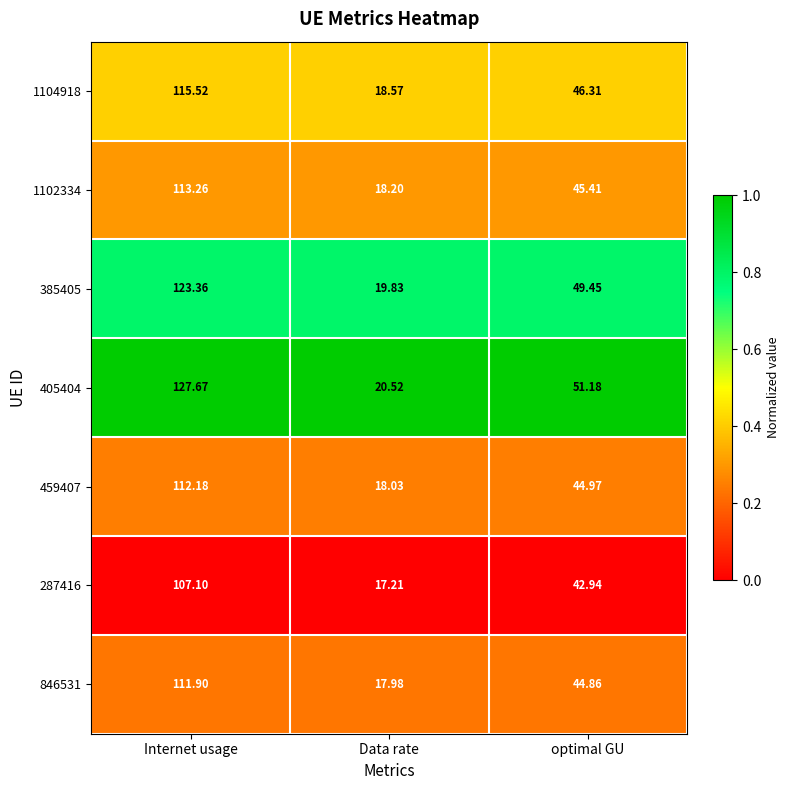

Which category has the lowest value in the 385405 series?

Data rate